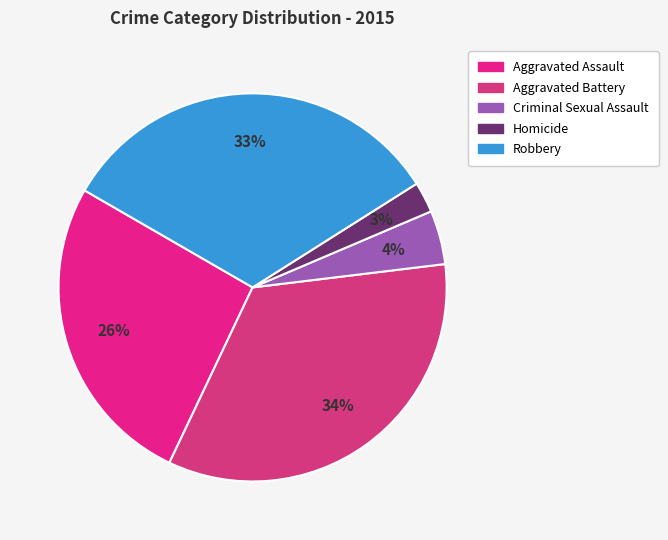

To the nearest percent, what is the difference between the Aggravated Battery and Homicide slice percentages?

31%